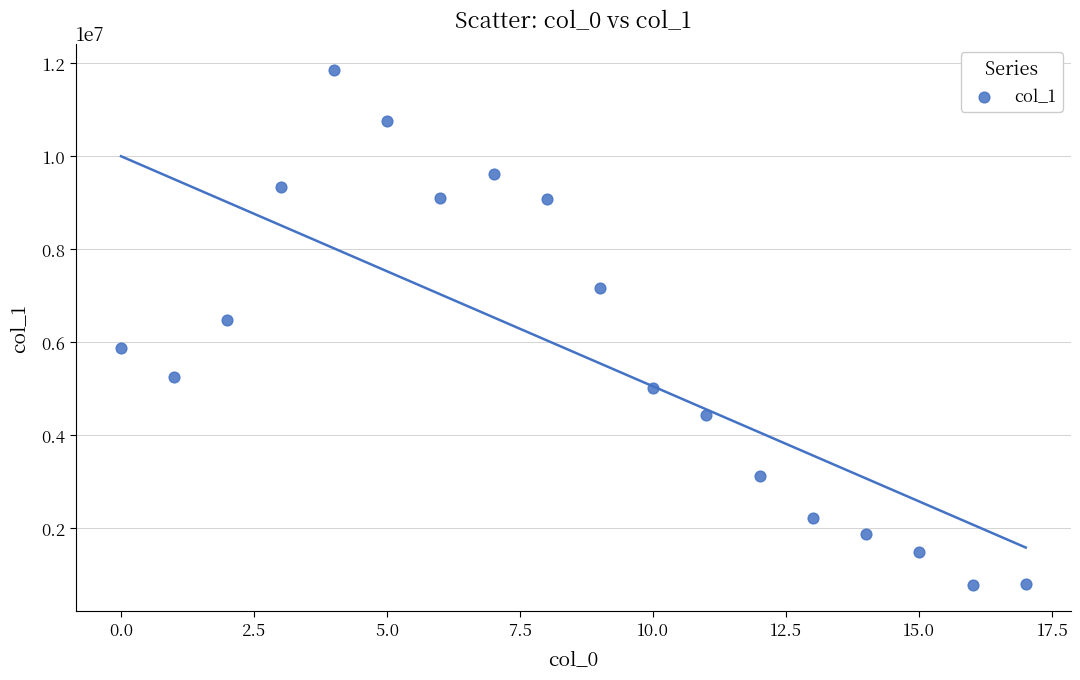

What Y value in the scatter plot is closest to 6320479?

6476908